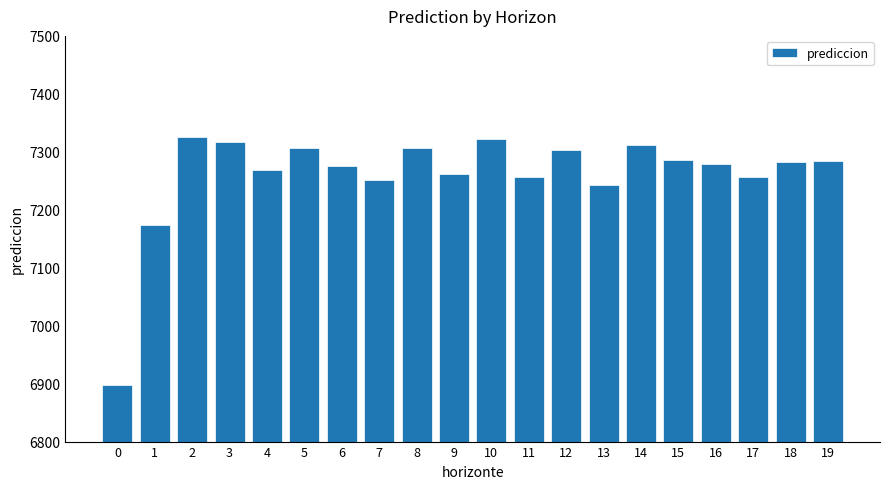

What is the difference between the maximum and minimum values?

427.7